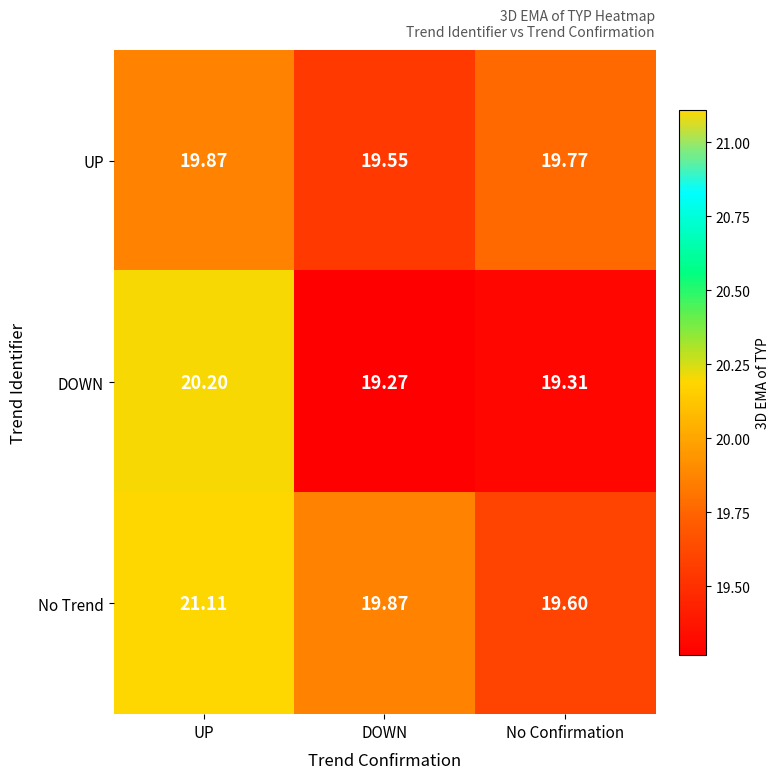

Which label corresponds to the smallest value in the chart?

DOWN